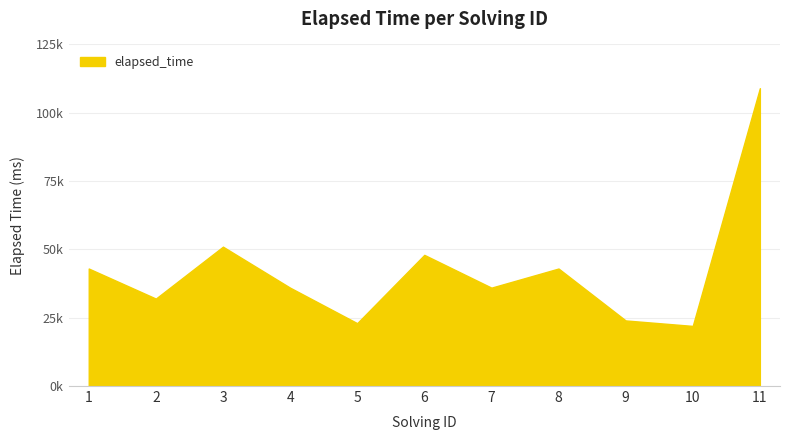

What is the average value?

42455